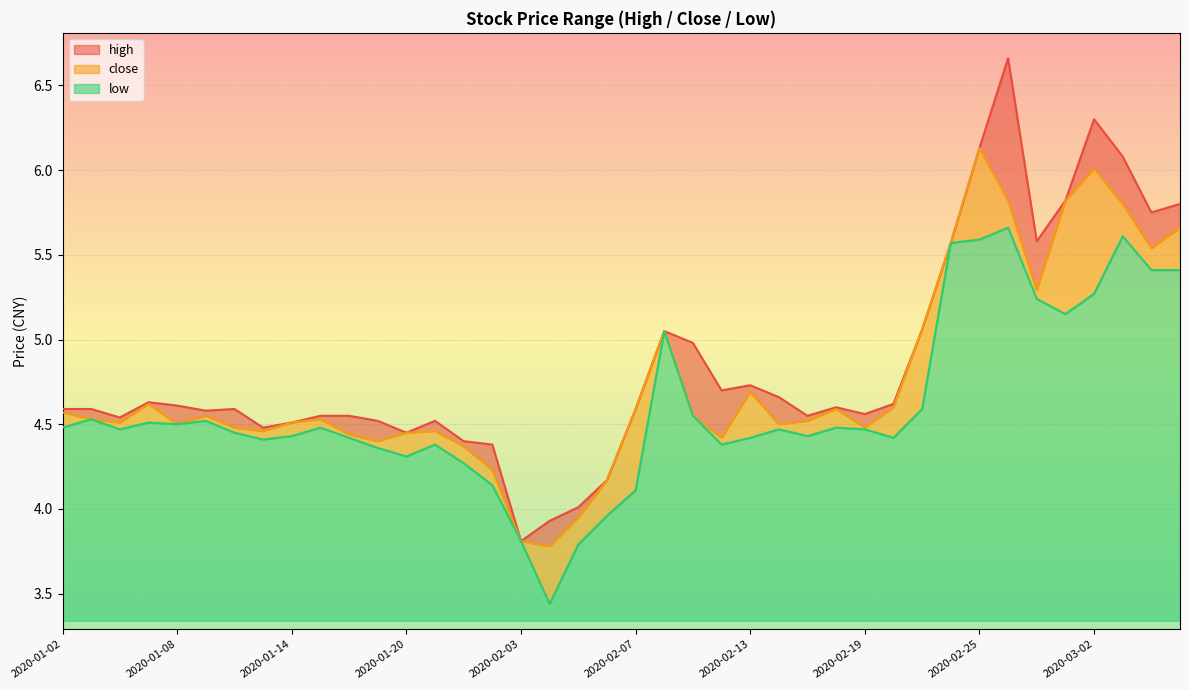

True or false: high and low cross at least once.

False